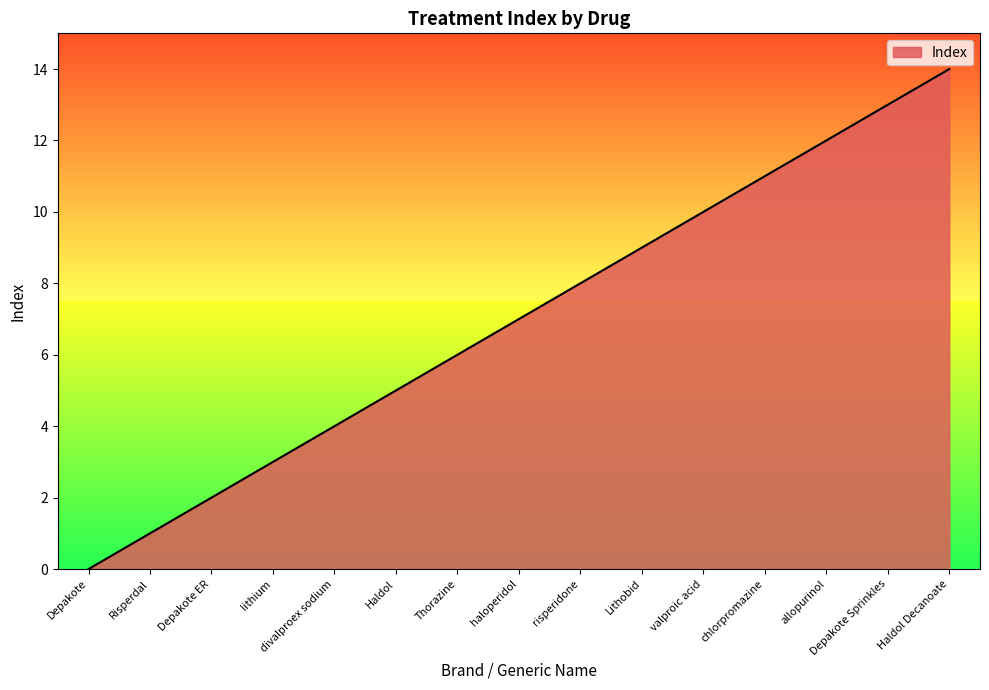

Reading right to left, extract all data points from this chart.

Haldol Decanoate=14	Depakote Sprinkles=13	allopurinol=12	chlorpromazine=11	valproic acid=10	Lithobid=9	risperidone=8	haloperidol=7	Thorazine=6	Haldol=5	divalproex sodium=4	lithium=3	Depakote ER=2	Risperdal=1	Depakote=0